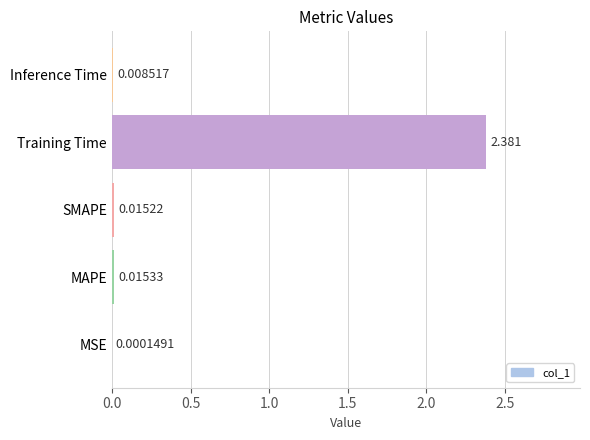

Between Inference Time and Training Time, which is larger?

Training Time